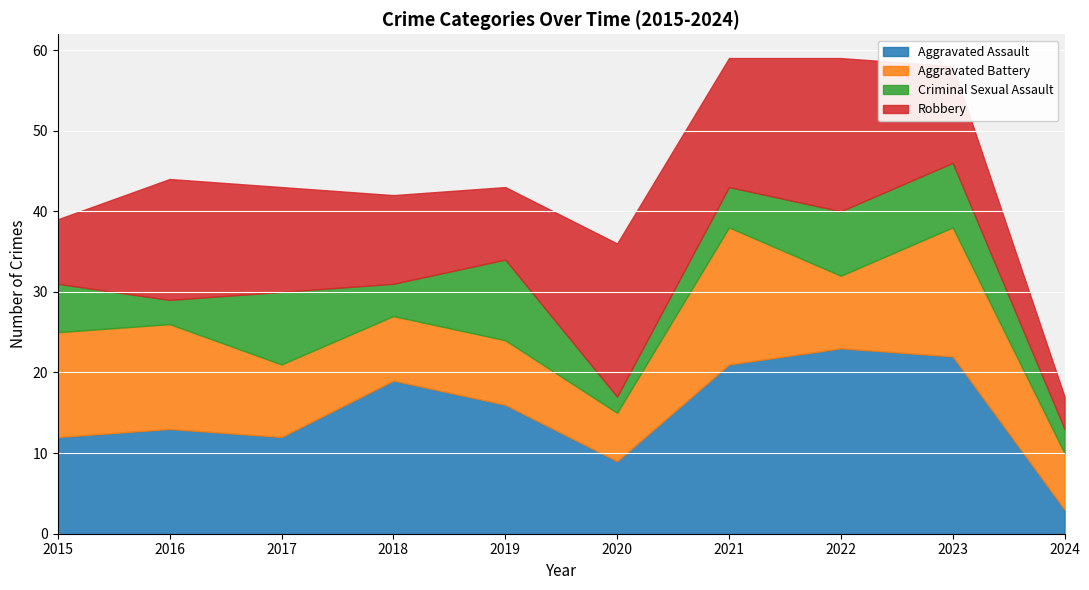

What is the minimum value for Robbery?

4